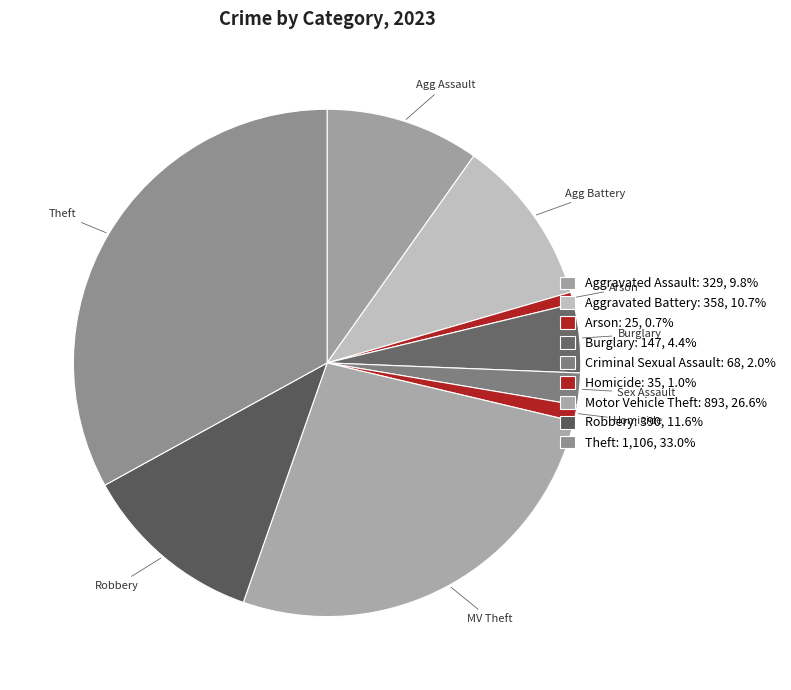

Which slice is the smallest?

Arson